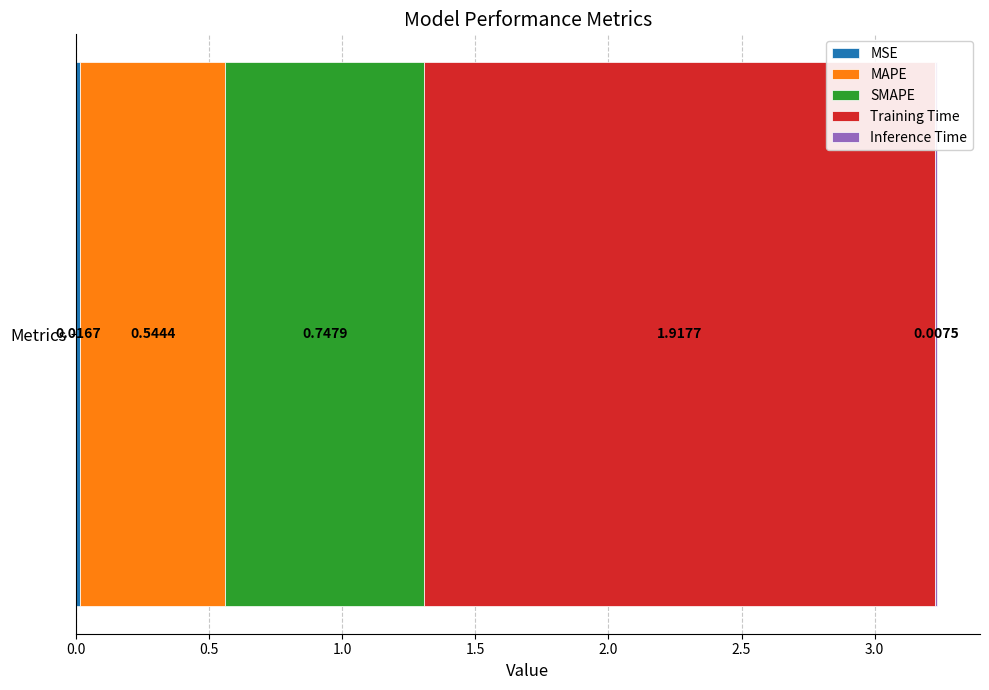

What is the value of the 3rd bar from the left?

0.7